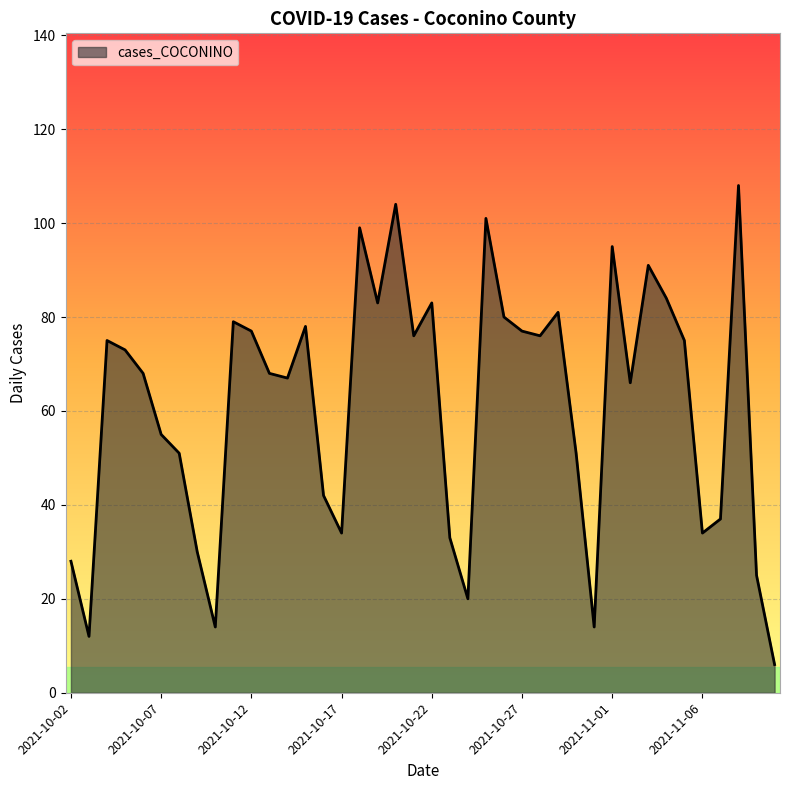

What is the minimum value shown in the chart?

6